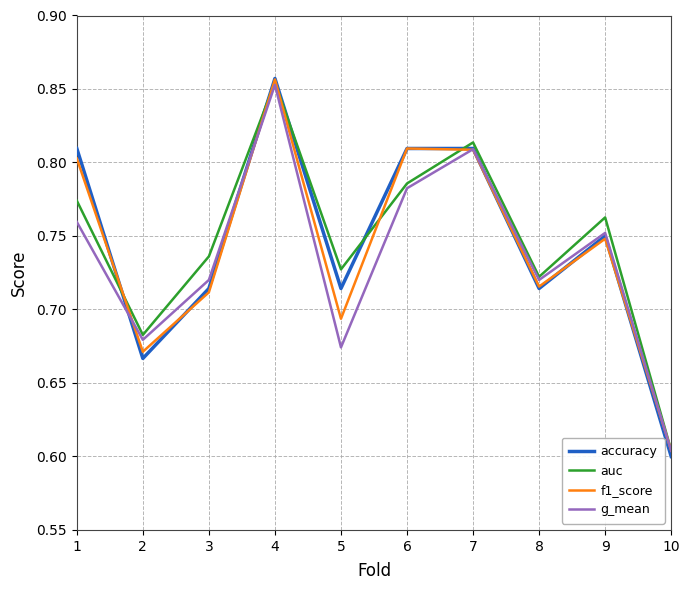

The value of g_mean at 9 is 1.0. True or false?

False